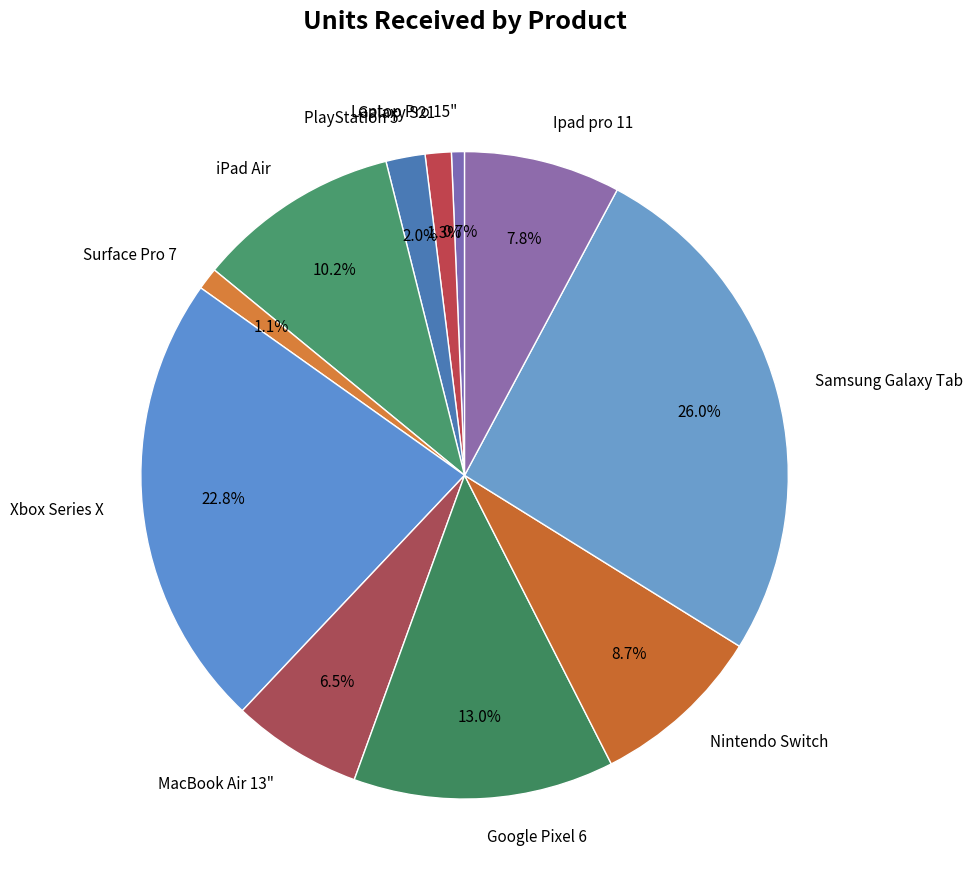

Count the number of slices in the pie.

11